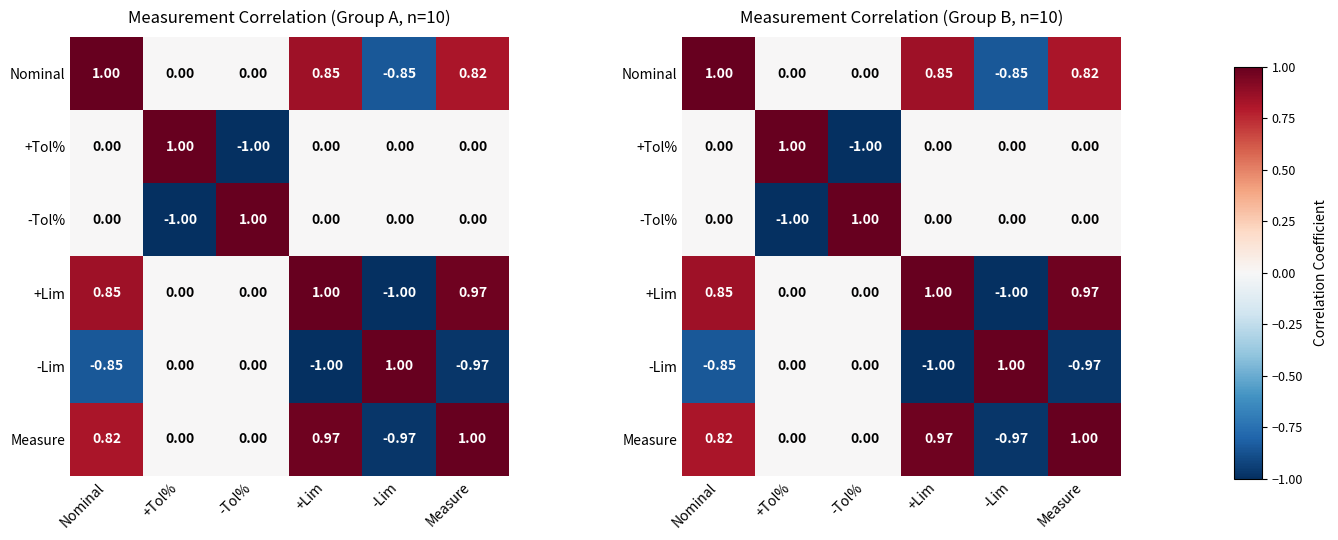

Is the value of Nominal at Nominal greater than the value of +Lim at -Tol%?

Yes